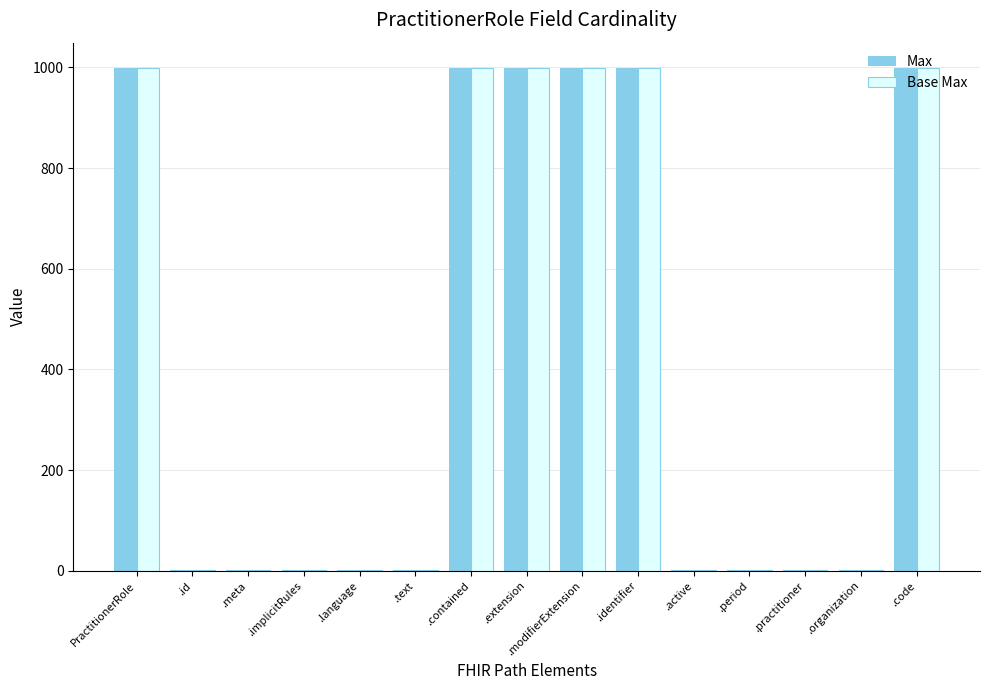

What is the total value across all series at .modifierExtension?

1998